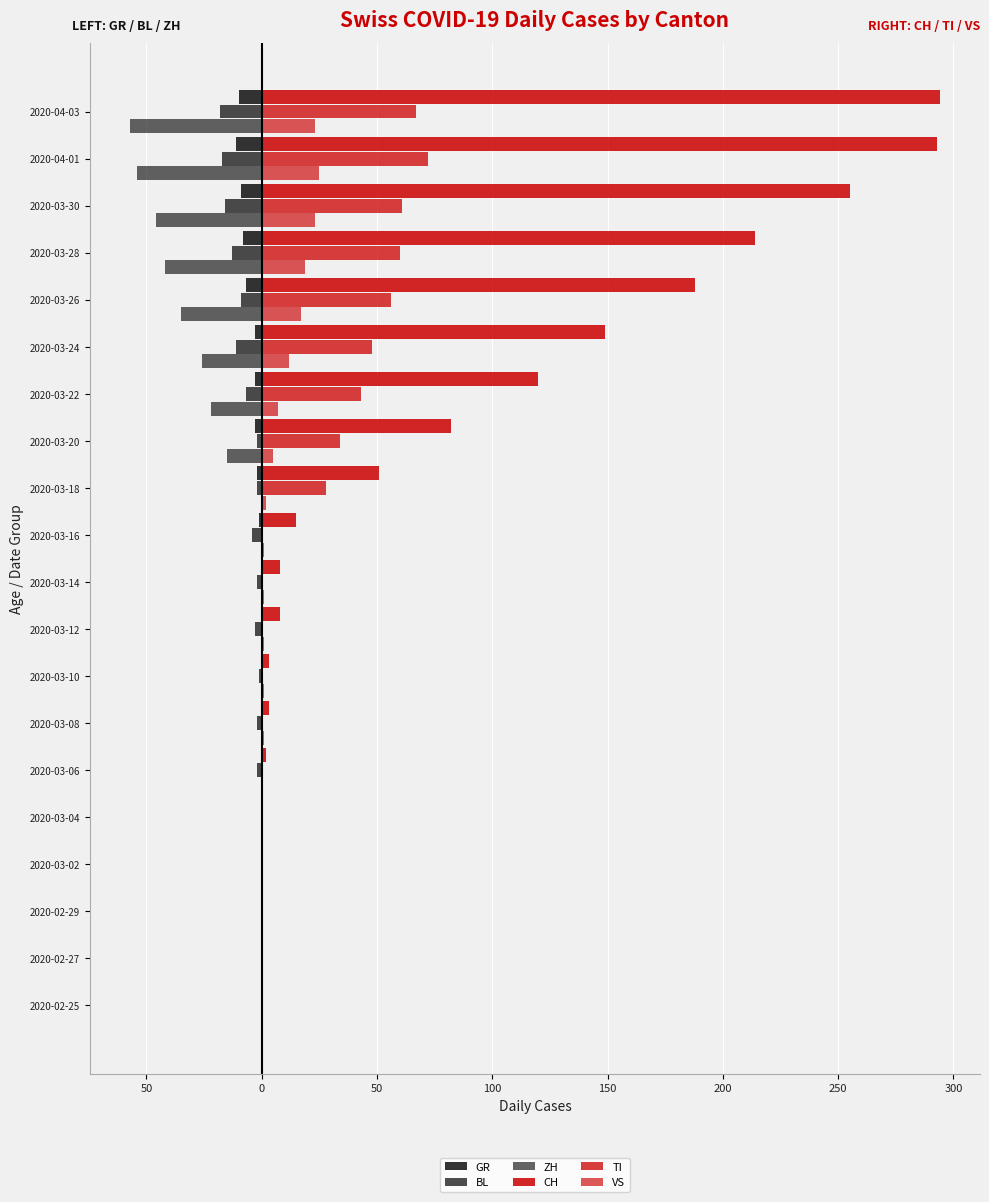

At how many categories does at least one series exceed 139?

6